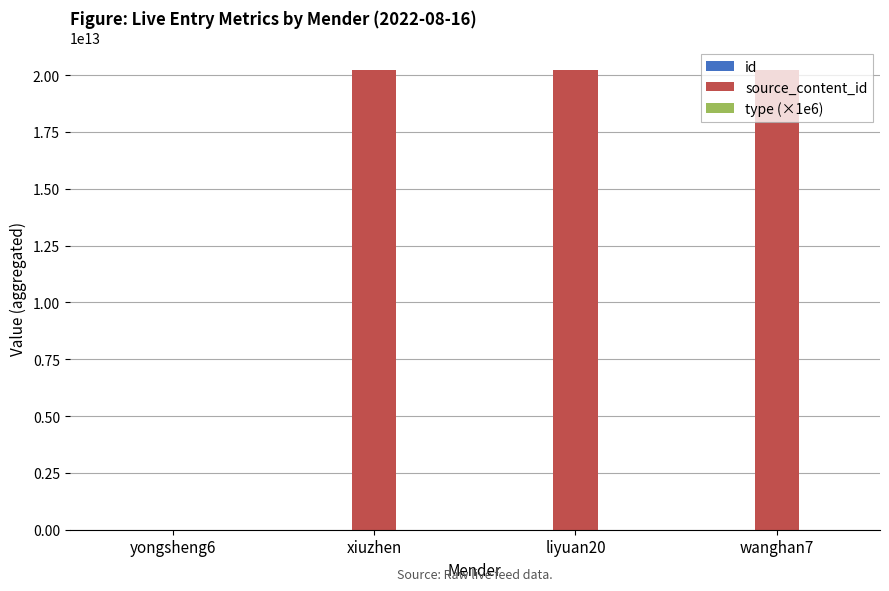

Which has a higher value, yongsheng6 or xiuzhen?

yongsheng6